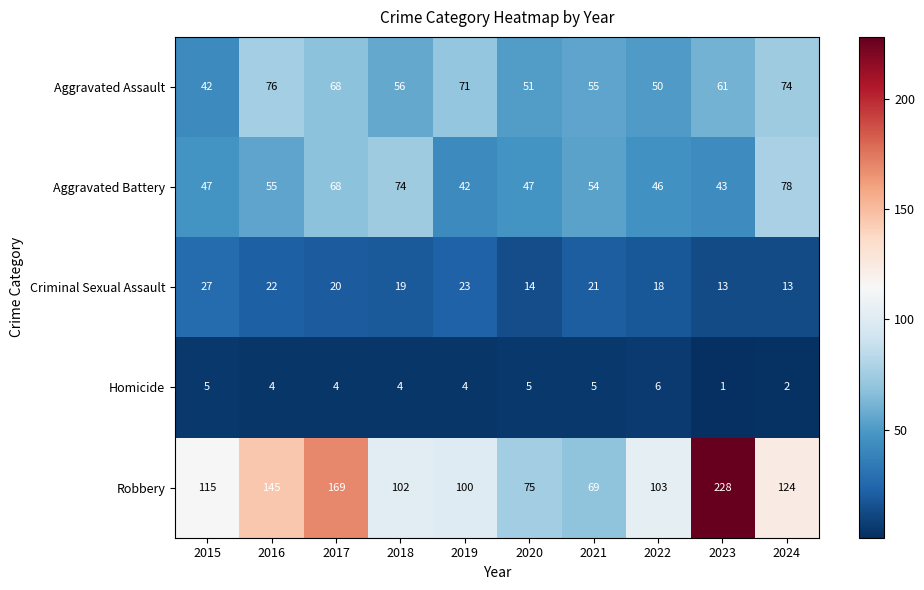

Rank the categories by Aggravated Assault value from lowest to highest.

2015, 2022, 2020, 2021, 2018, 2023, 2017, 2019, 2024, 2016